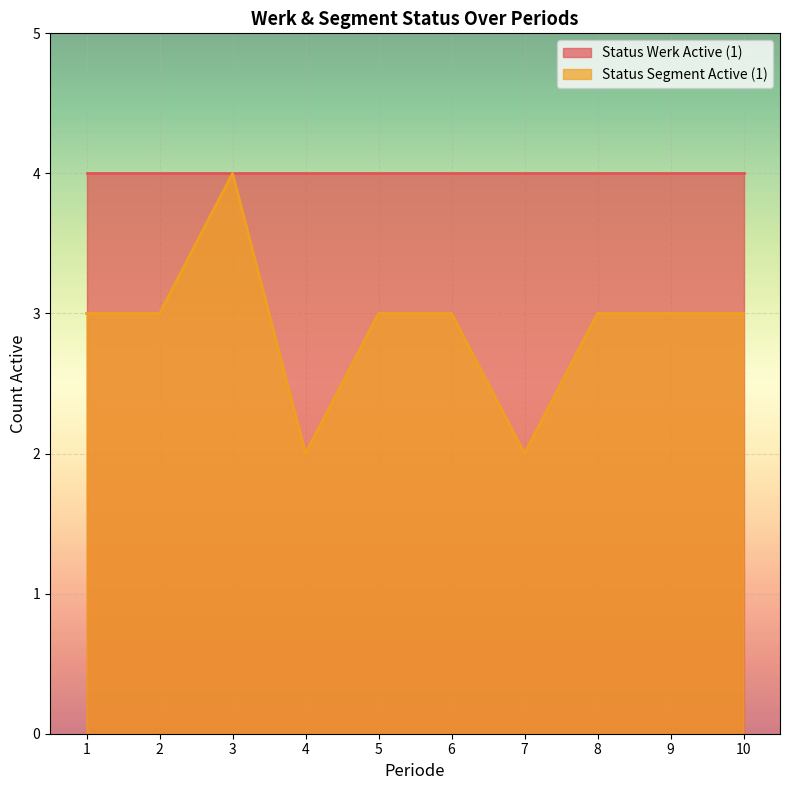

True or false: there are more than 0 points higher than both neighbors.

True